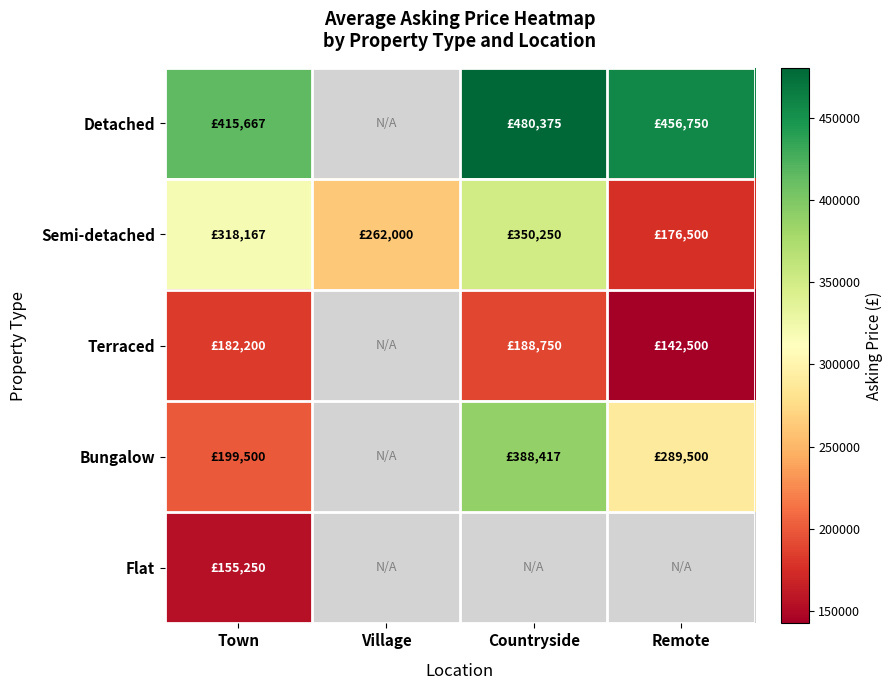

The Semi-detached series shows 608488.0 at Countryside. True or false?

False